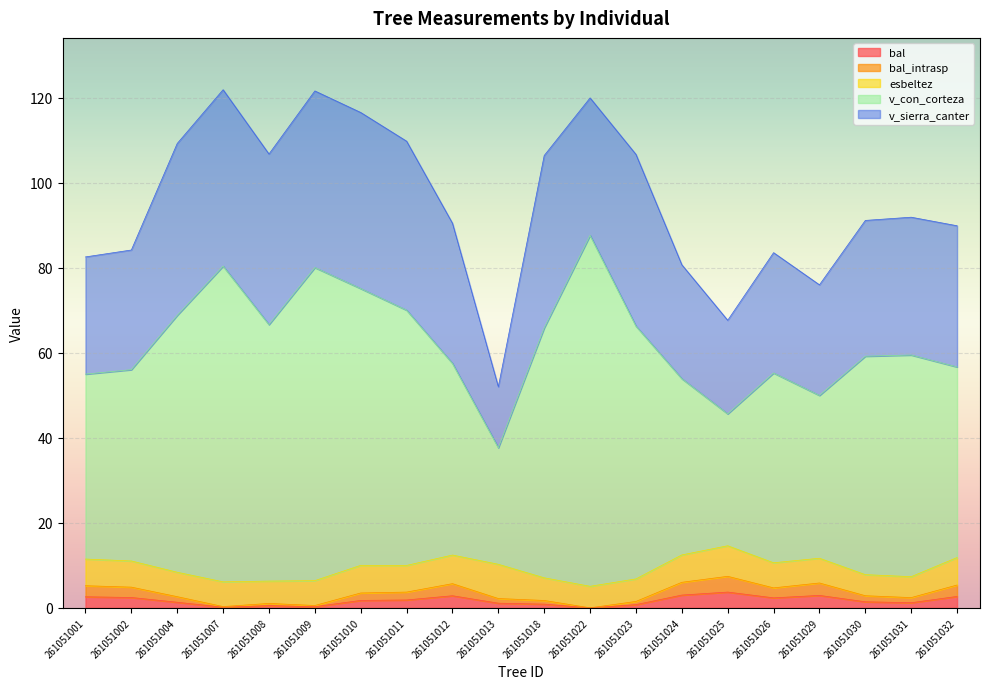

The bal series shows 2.8 at 261051012. True or false?

True